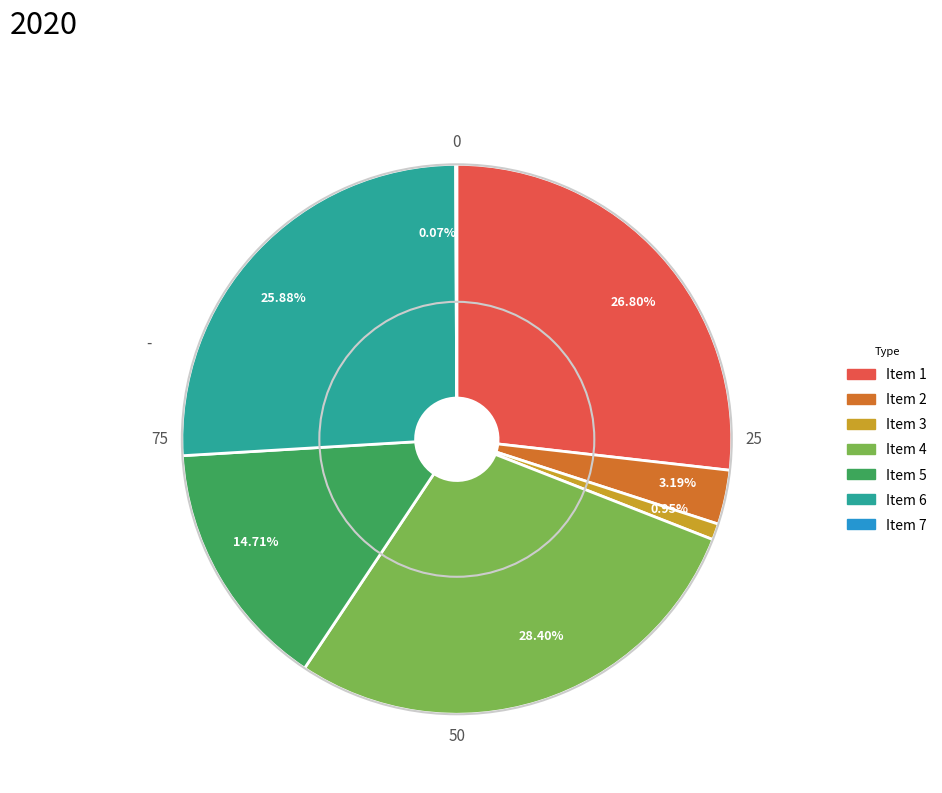

Which has a higher value, 14.71% or 26.80%?

26.80%